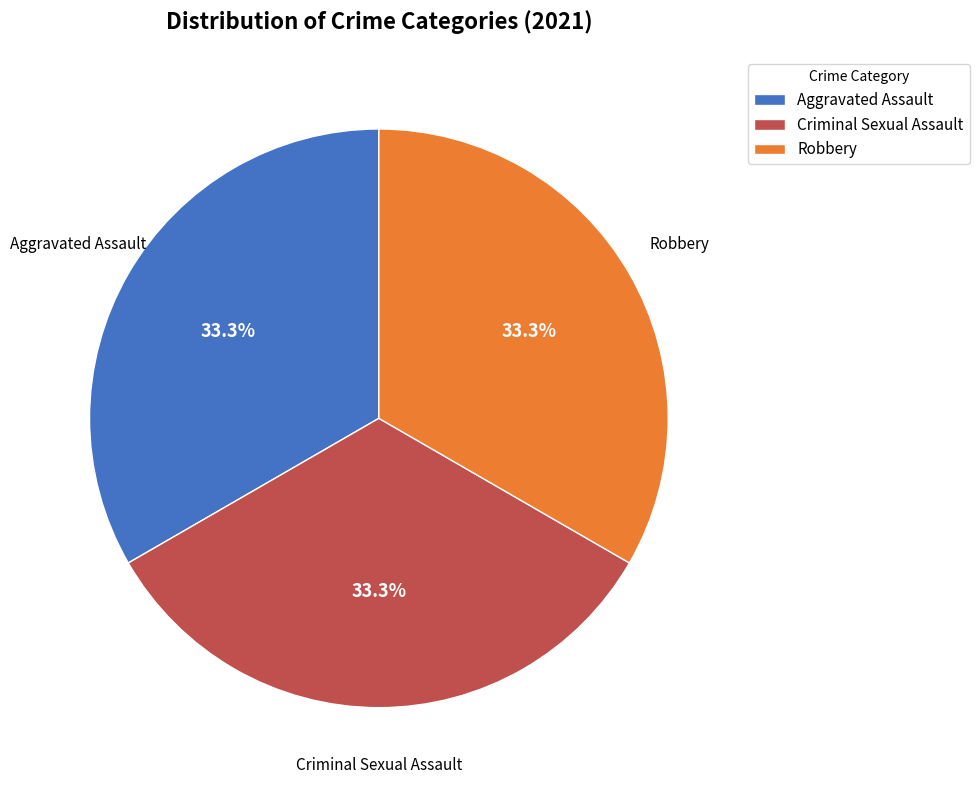

What is the ratio of the value at Criminal Sexual Assault to the value at Robbery?

1.0